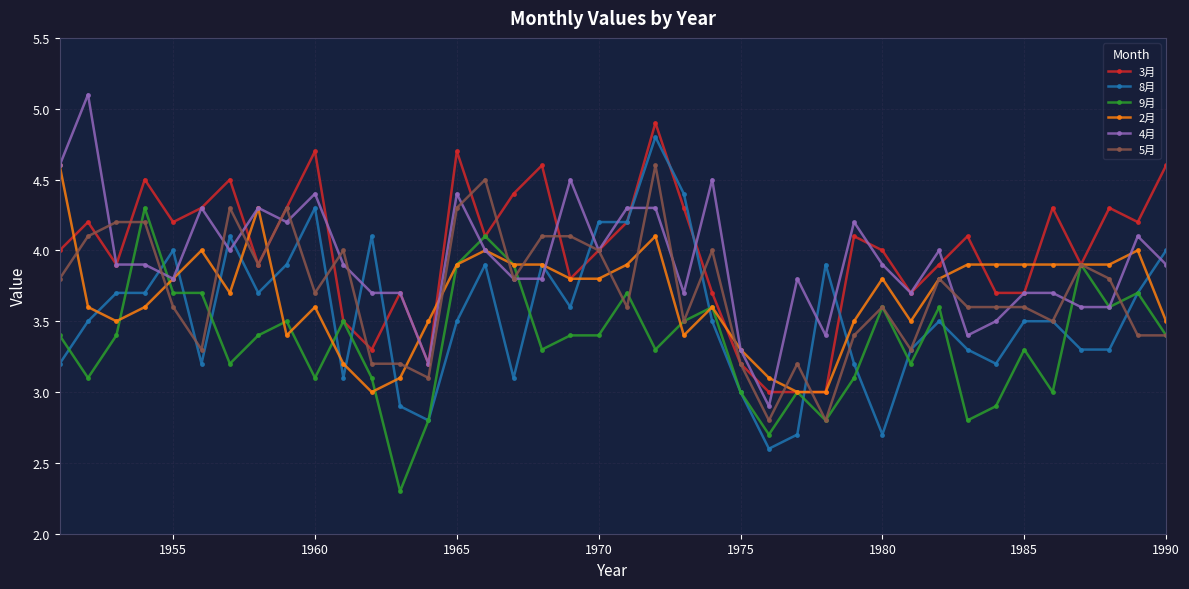

What is the maximum value for 4月?

5.1